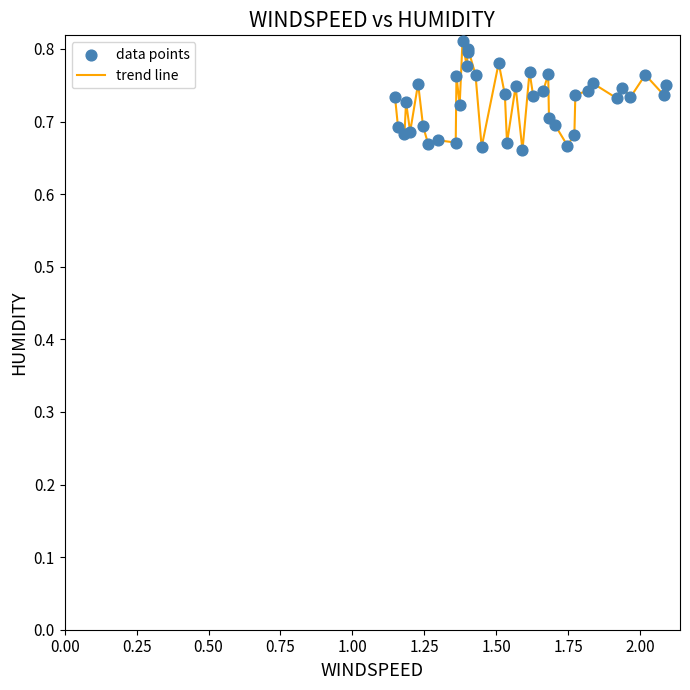

How many lines are shown in the chart?

1